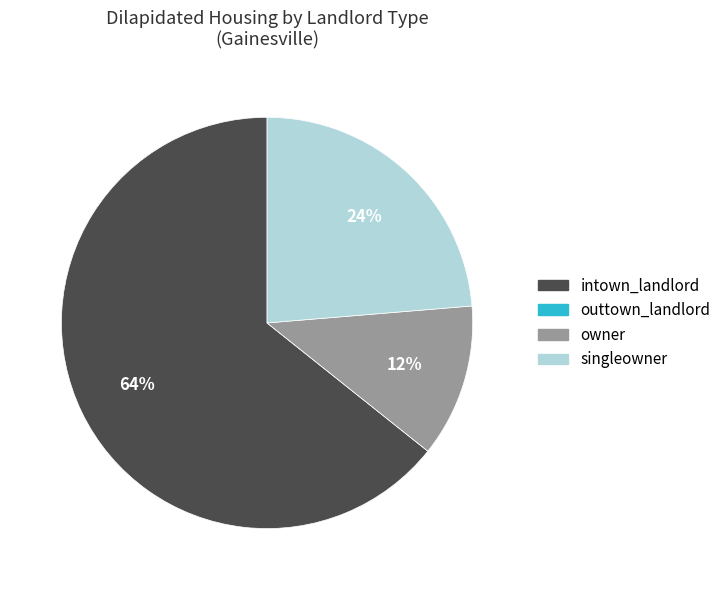

Combined, do owner and singleowner account for over 50%?

No